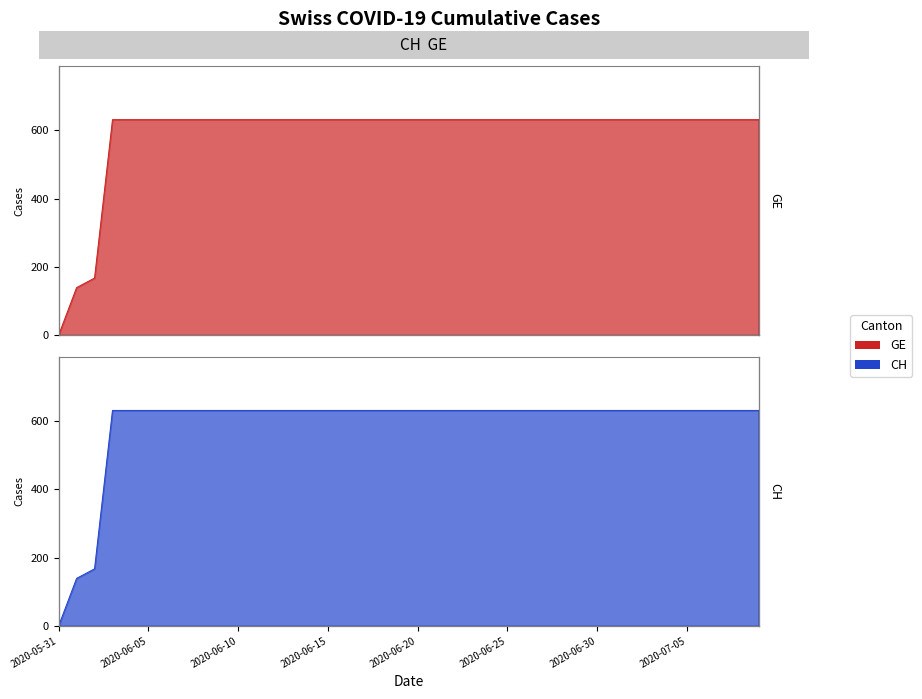

What is the sum of all GE values?

23653